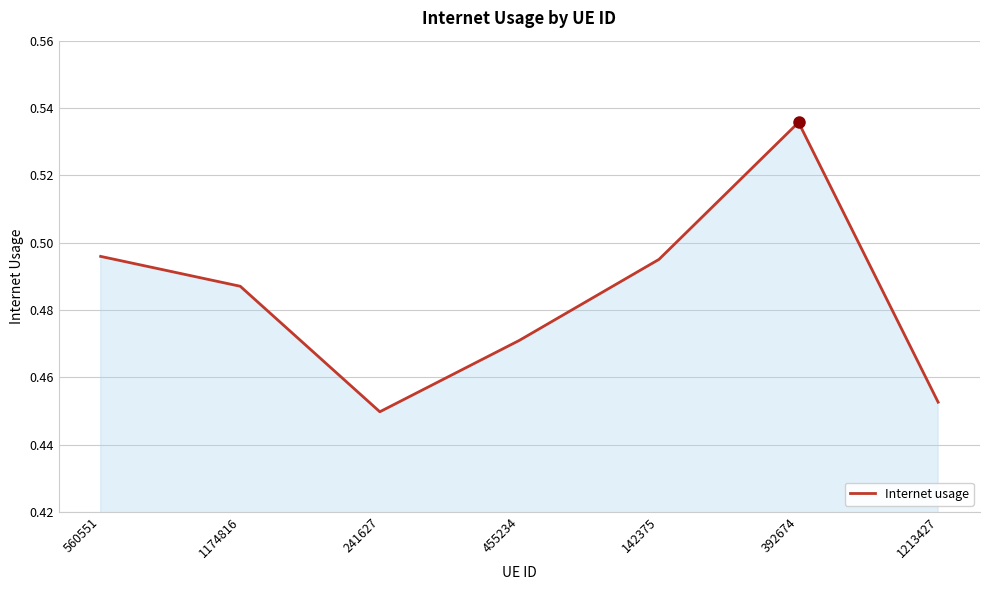

True or false: the data has more than 2 interior local peaks.

False